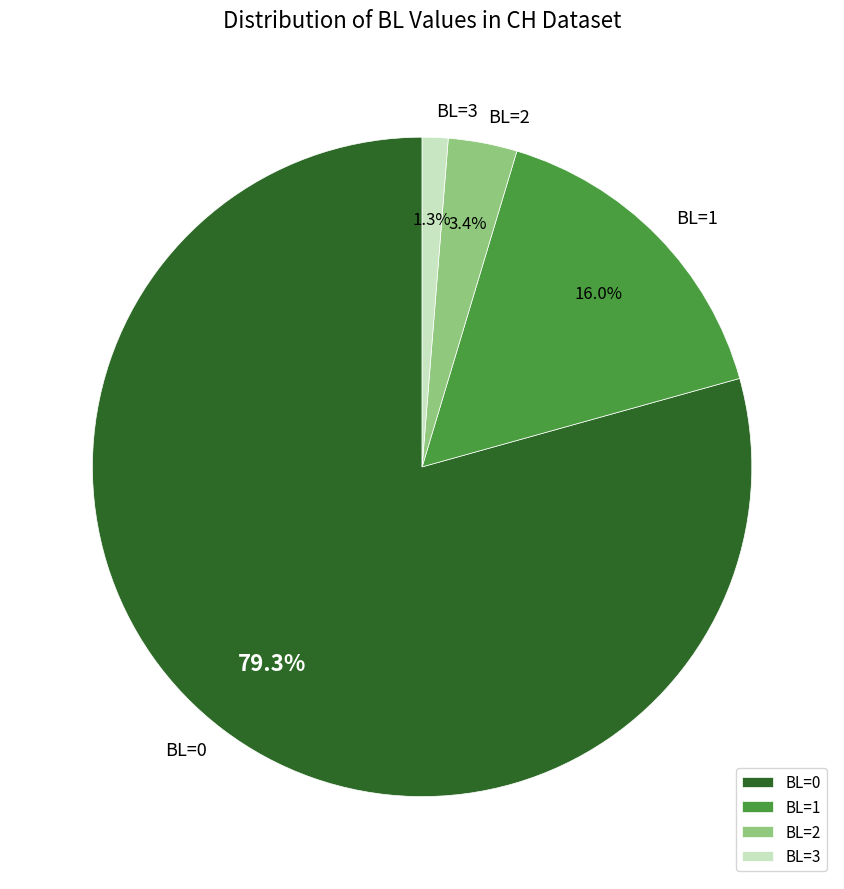

Which slice is the largest?

BL=0